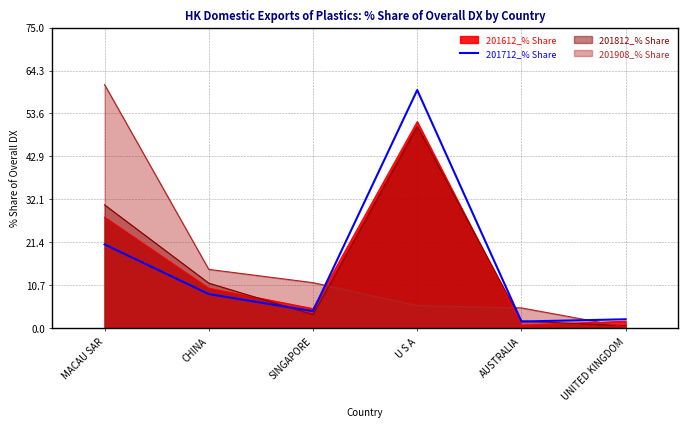

Where is the first local minimum?

SINGAPORE